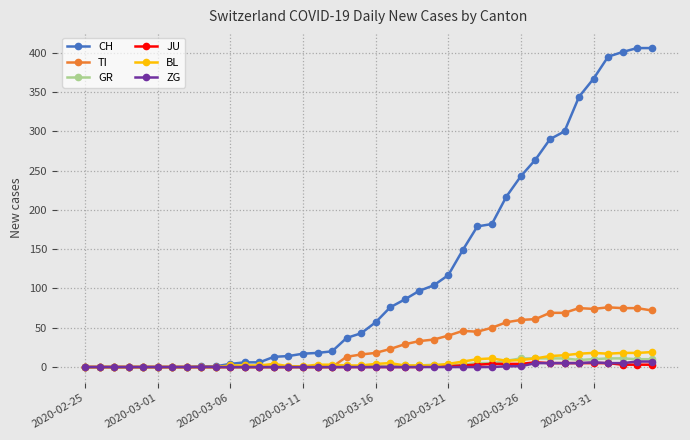

What is the highest value of the CH series?

406